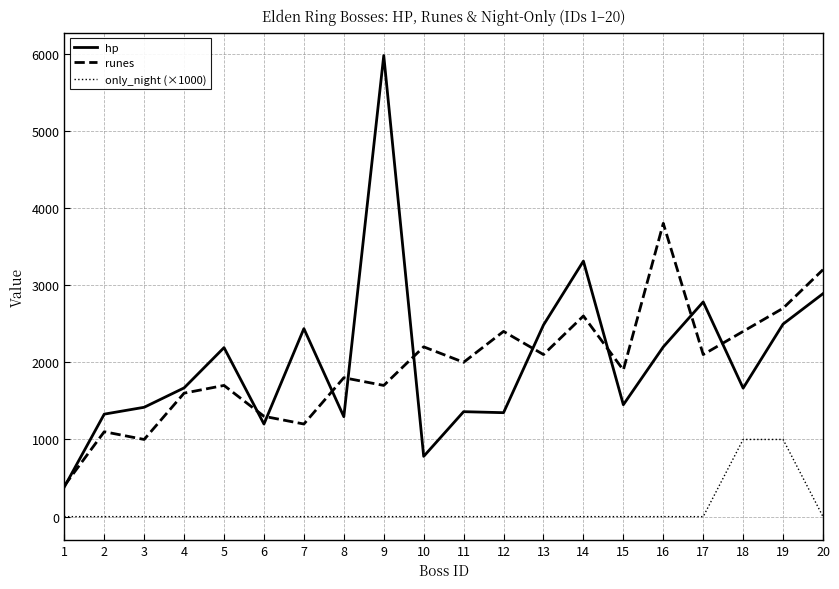

List the series in order of their peak value, lowest first.

only_night (×1000), runes, hp